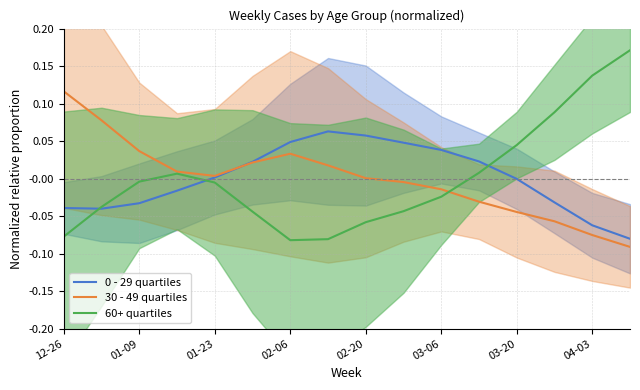

After their last crossing, which series has the higher values: 60+ quartiles or 0 - 29 quartiles?

60+ quartiles